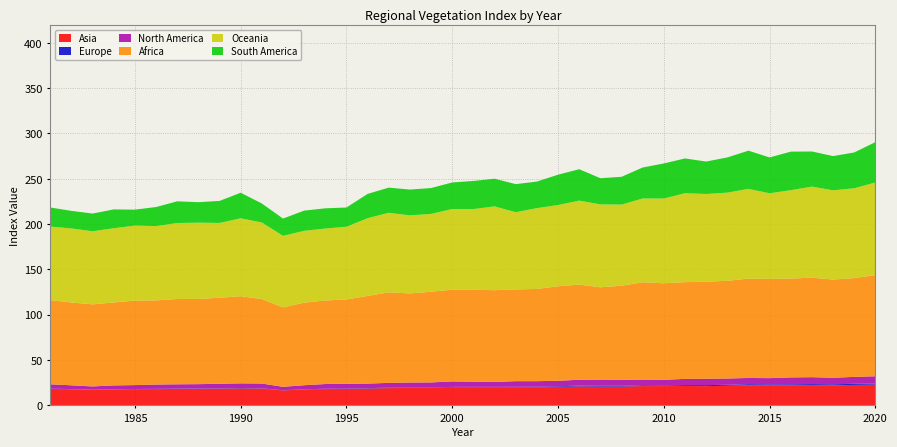

Reading left to right, transcribe all the data shown in this chart.

Asia: 1981=18.0	1982=17.4	1983=16.9	1984=17.2	1985=17.6	1986=17.7	1987=18.0	1988=18.1	1989=18.3	1990=18.5	1991=18.3	1992=16.3	1993=17.3	1994=17.7	1995=17.9	1996=18.4	1997=18.8	1998=19.0	1999=19.0	2000=19.6	2001=19.7	2002=19.7	2003=19.7	2004=19.8	2005=20.1	2006=20.7	2007=20.5	2008=20.5	2009=21.1	2010=21.1	2011=21.2	2012=21.0	2013=21.4	2014=22.0	2015=22.0	2016=22.1	2017=22.2	2018=21.9	2019=22.4	2020=22.7
Europe: 1981=0.4	1982=0.3	1983=0.2	1984=0.4	1985=0.3	1986=0.3	1987=0.3	1988=0.4	1989=0.3	1990=0.5	1991=0.3	1992=0.2	1993=0.3	1994=0.4	1995=0.4	1996=0.4	1997=0.5	1998=0.4	1999=0.5	2000=0.7	2001=0.6	2002=0.6	2003=0.6	2004=0.7	2005=0.7	2006=0.9	2007=1.0	2008=0.8	2009=1.0	2010=0.7	2011=1.0	2012=1.1	2013=1.0	2014=1.2	2015=1.0	2016=1.0	2017=1.1	2018=1.2	2019=1.2	2020=1.1
North America: 1981=4.7	1982=4.2	1983=3.6	1984=4.3	1985=4.3	1986=4.8	1987=4.7	1988=4.8	1989=5.1	1990=5.1	1991=5.3	1992=3.8	1993=4.4	1994=5.2	1995=5.2	1996=5.0	1997=5.3	1998=5.6	1999=5.7	2000=6.0	2001=5.7	2002=5.4	2003=6.2	2004=6.1	2005=6.1	2006=6.5	2007=6.4	2008=6.6	2009=6.2	2010=6.2	2011=6.9	2012=7.0	2013=6.9	2014=6.9	2015=6.8	2016=7.6	2017=7.6	2018=7.2	2019=7.6	2020=8.1
Africa: 1981=93.0	1982=91.4	1983=90.6	1984=91.6	1985=93.3	1986=92.9	1987=94.2	1988=94.1	1989=95.0	1990=96.2	1991=93.2	1992=87.7	1993=91.1	1994=92.3	1995=93.1	1996=96.8	1997=99.9	1998=98.4	1999=100.1	2000=101.3	2001=101.5	2002=101.3	2003=101.2	2004=101.9	2005=104.3	2006=105.0	2007=102.3	2008=103.9	2009=107.5	2010=106.5	2011=106.8	2012=107.1	2013=107.9	2014=109.7	2015=109.6	2016=109.1	2017=109.9	2018=108.4	2019=109.1	2020=111.6
Oceania: 1981=81.2	1982=81.8	1983=80.7	1984=81.9	1985=82.8	1986=82.0	1987=83.9	1988=84.2	1989=82.6	1990=86.0	1991=84.6	1992=79.0	1993=79.3	1994=79.4	1995=80.3	1996=85.9	1997=87.8	1998=86.2	1999=86.0	2000=89.0	2001=89.1	2002=92.5	2003=85.3	2004=89.2	2005=89.7	2006=92.8	2007=91.6	2008=89.6	2009=92.5	2010=93.6	2011=98.2	2012=96.9	2013=97.3	2014=99.1	2015=94.5	2016=97.6	2017=100.5	2018=98.5	2019=99.2	2020=102.3
South America: 1981=21.1	1982=19.4	1983=19.6	1984=20.8	1985=17.6	1986=21.0	1987=24.0	1988=22.6	1989=24.3	1990=28.2	1991=21.0	1992=19.1	1993=22.3	1994=22.3	1995=21.3	1996=26.8	1997=27.8	1998=28.5	1999=28.6	2000=29.3	2001=31.1	2002=30.6	2003=31.0	2004=29.3	2005=33.5	2006=34.6	2007=28.9	2008=30.7	2009=34.2	2010=38.7	2011=38.4	2012=35.8	2013=38.9	2014=42.2	2015=39.6	2016=42.5	2017=38.8	2018=37.8	2019=39.5	2020=44.6